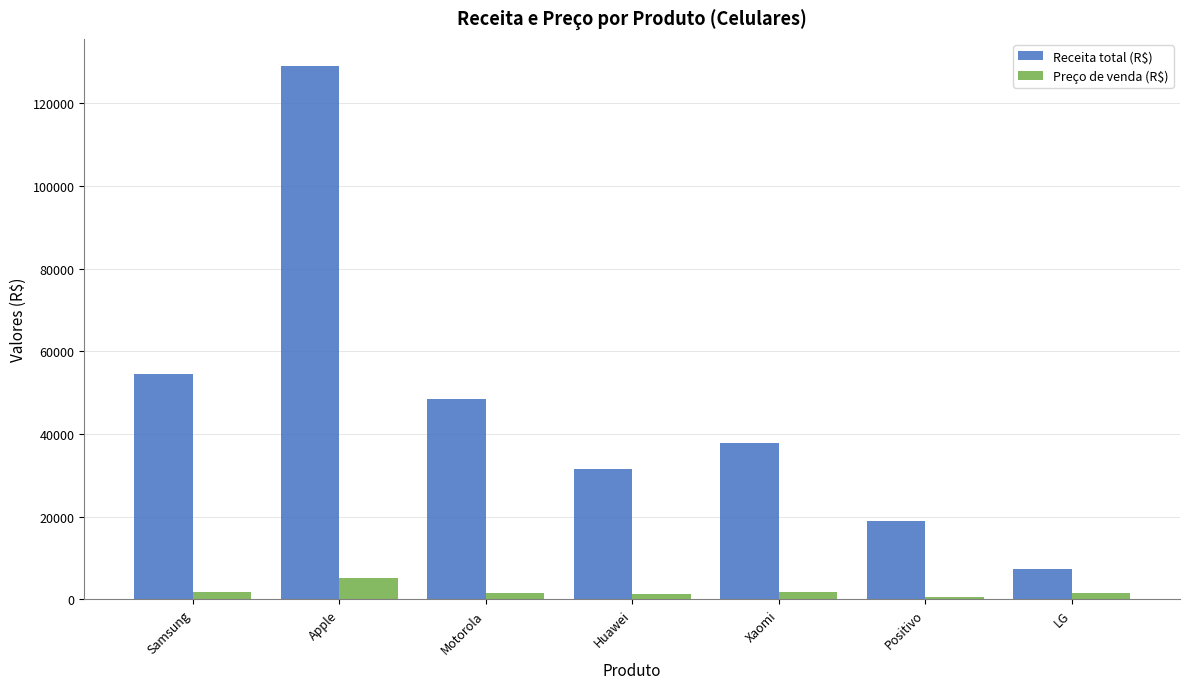

Which series has the largest range (max minus min)?

Receita total (R$)